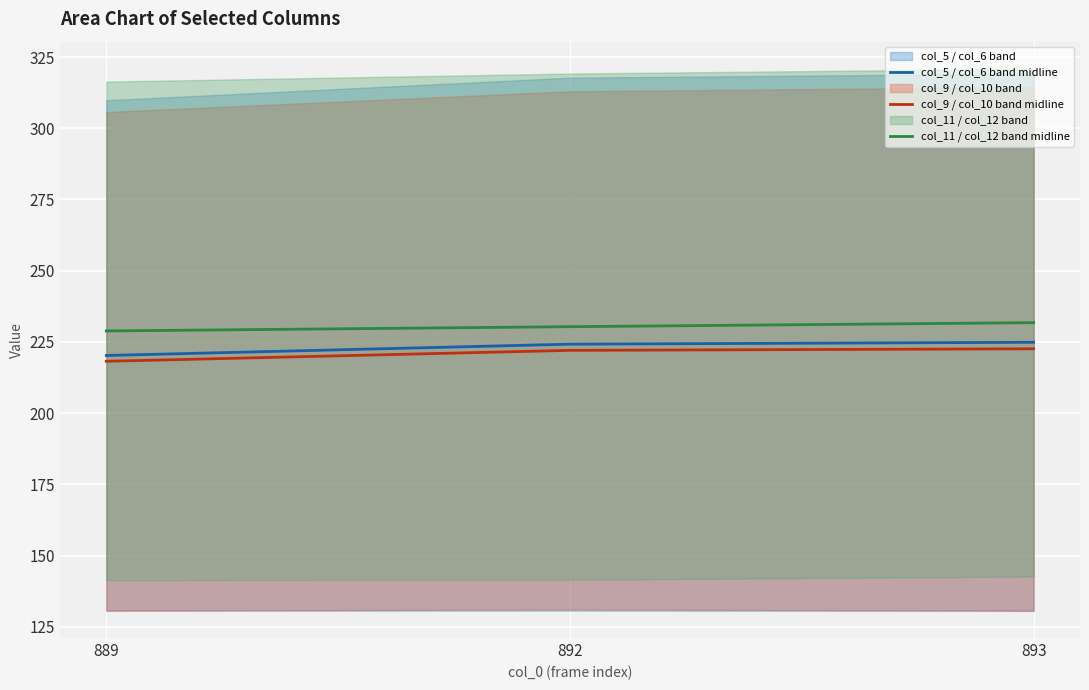

What value does the col_9 / col_10 band midline series have at 892?

222.0